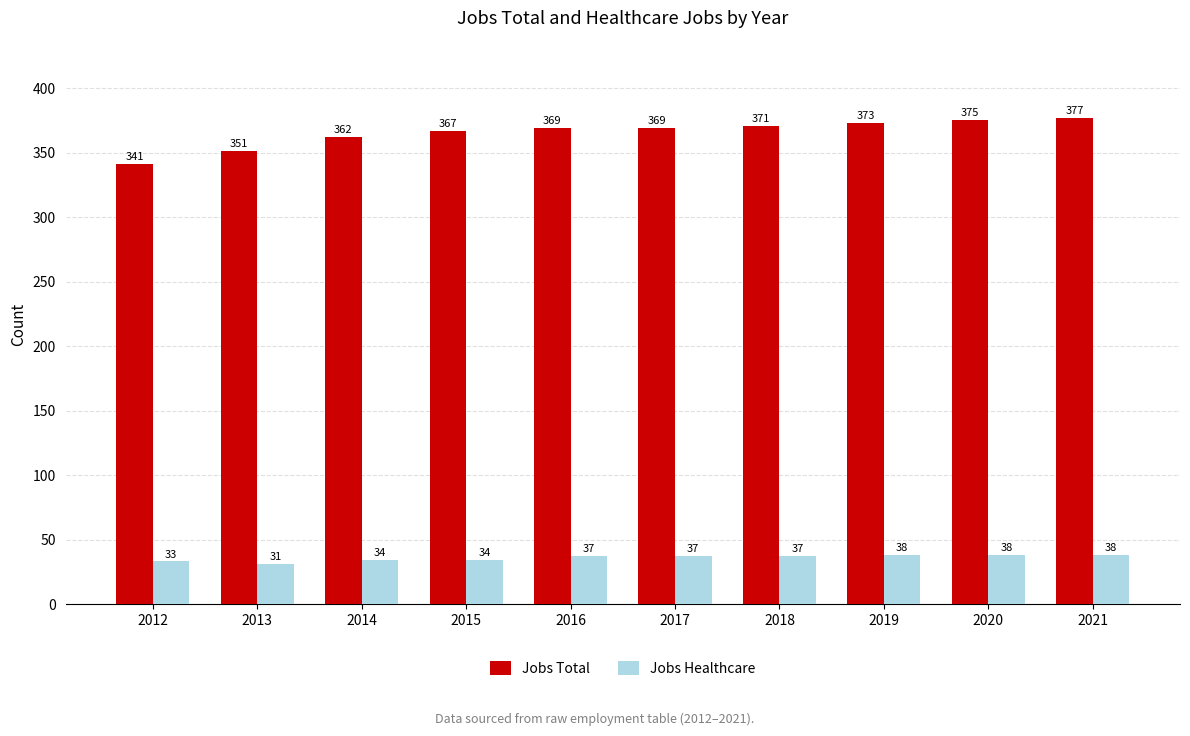

Which series has the largest range (max minus min)?

Jobs Total